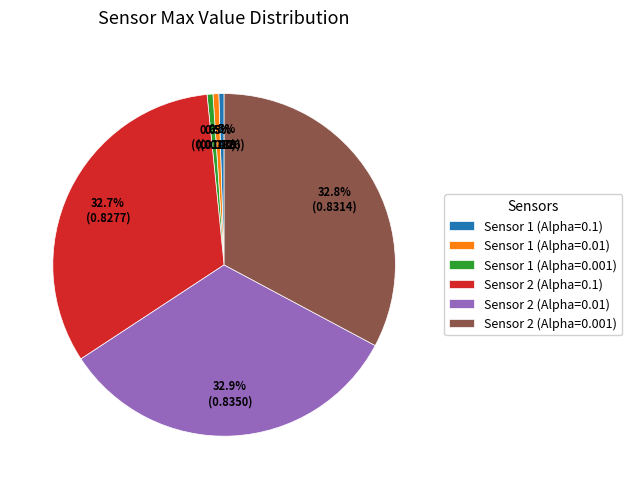

Is there any slice that represents more than half of the pie?

No